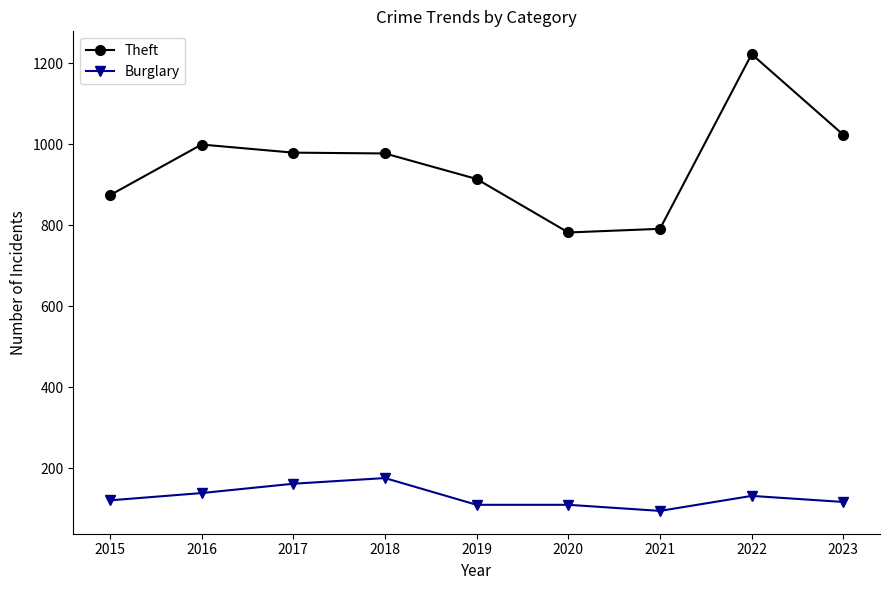

Does the chart have visible grid lines?

No